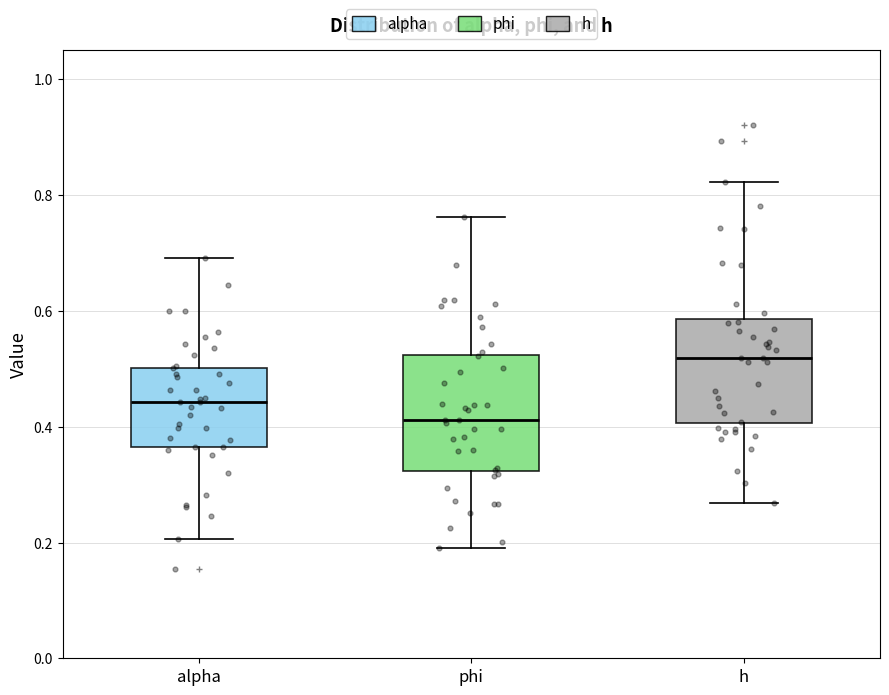

Where does the upper whisker of the box for h end on the y-axis? The values are not printed on the chart, so give them approximately, as read against the axis.

0.82